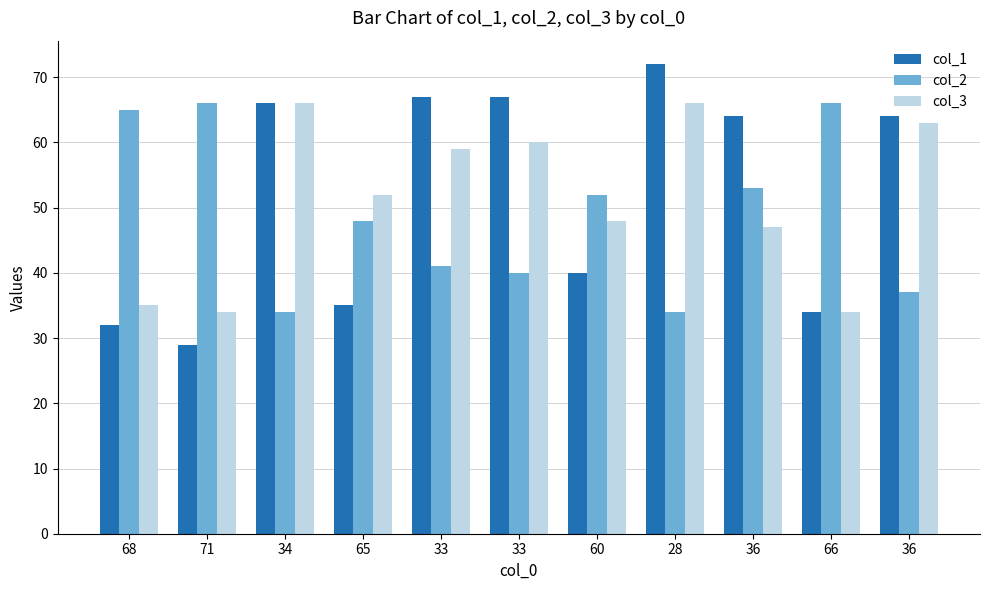

How many values in the col_2 series are below 48?

5